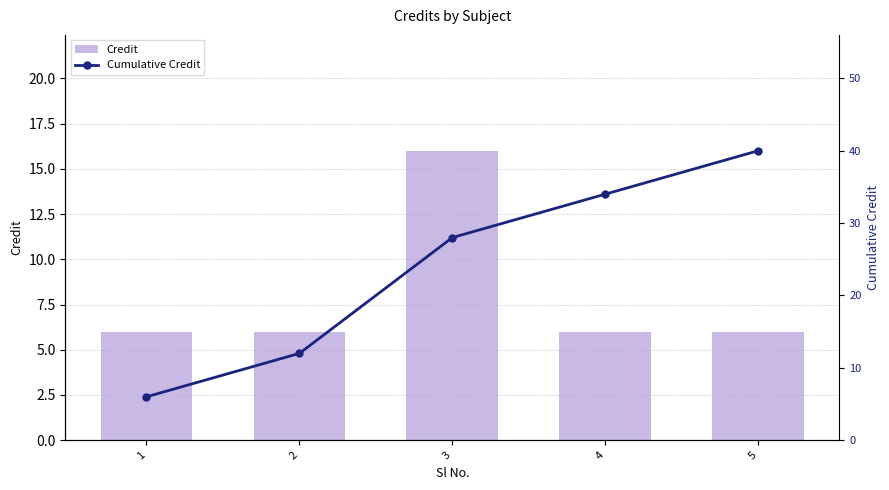

List the series in order of their overall mean, lowest first.

Credit, Cumulative Credit